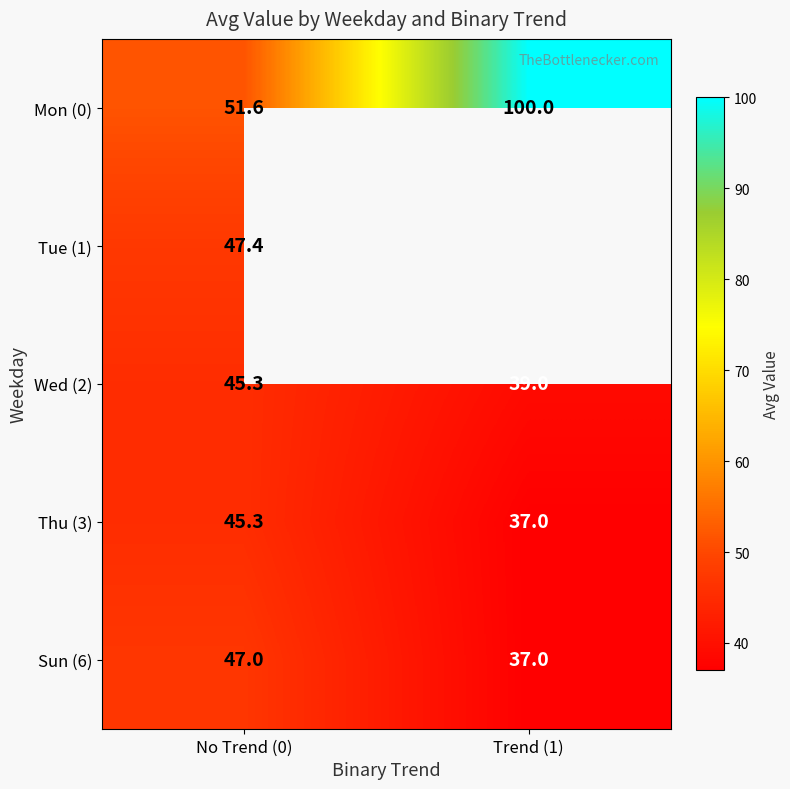

What is the minimum value for Mon (0)?

51.6